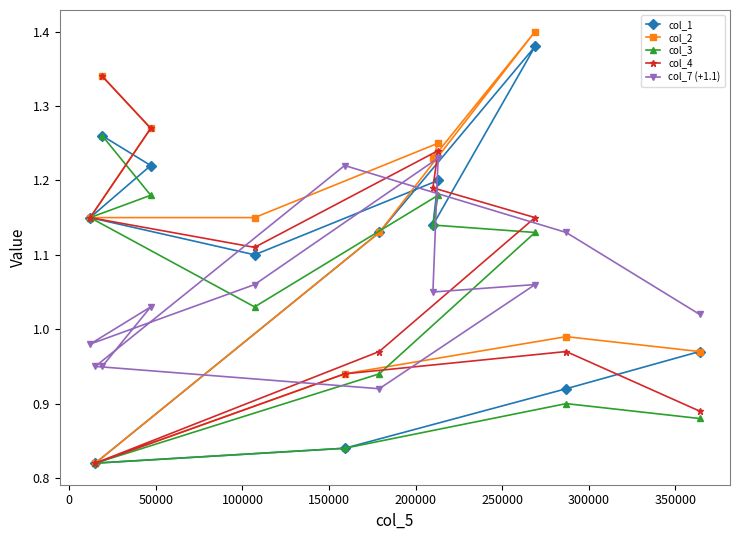

How many series are shown in this chart?

5